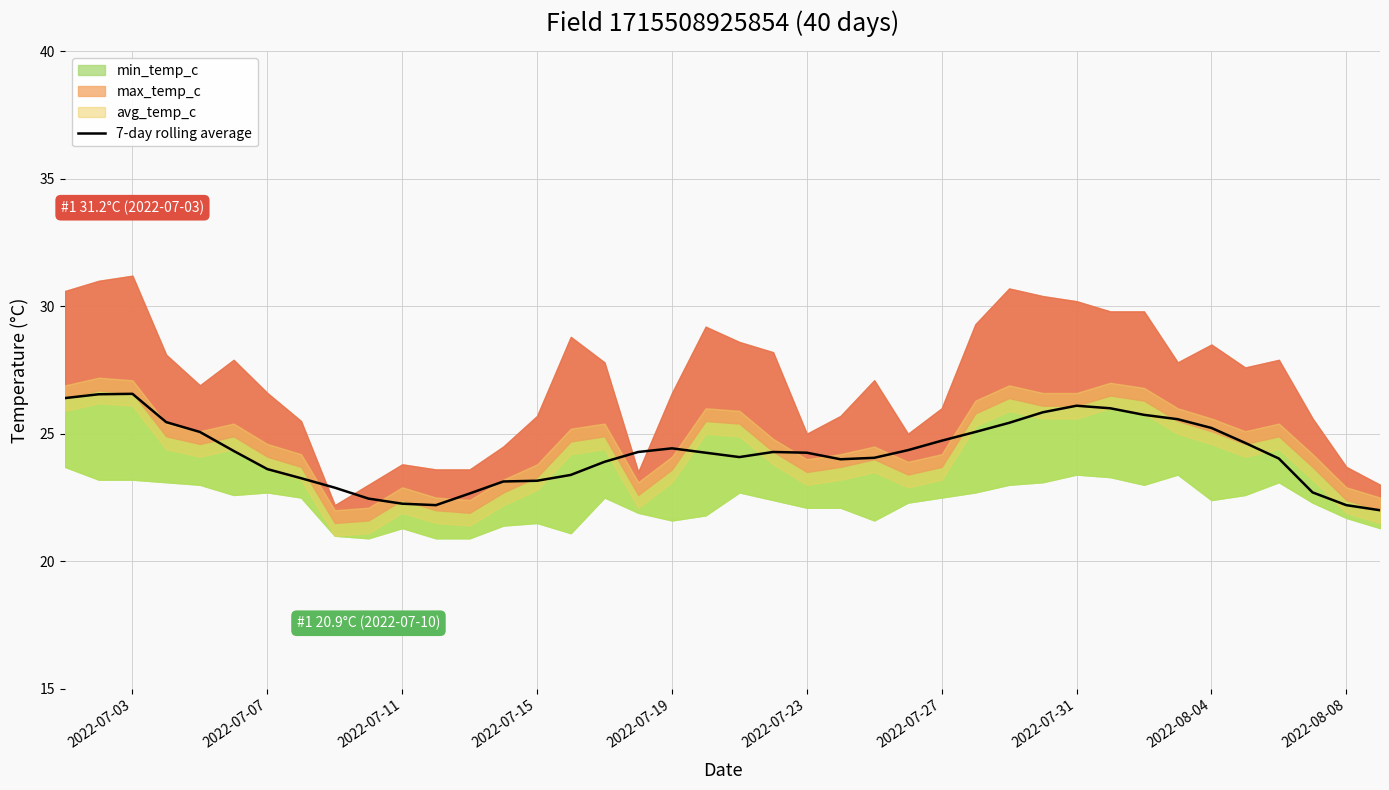

Is it true that 7-day rolling average equals 31.8 at 2022-07-07?

False